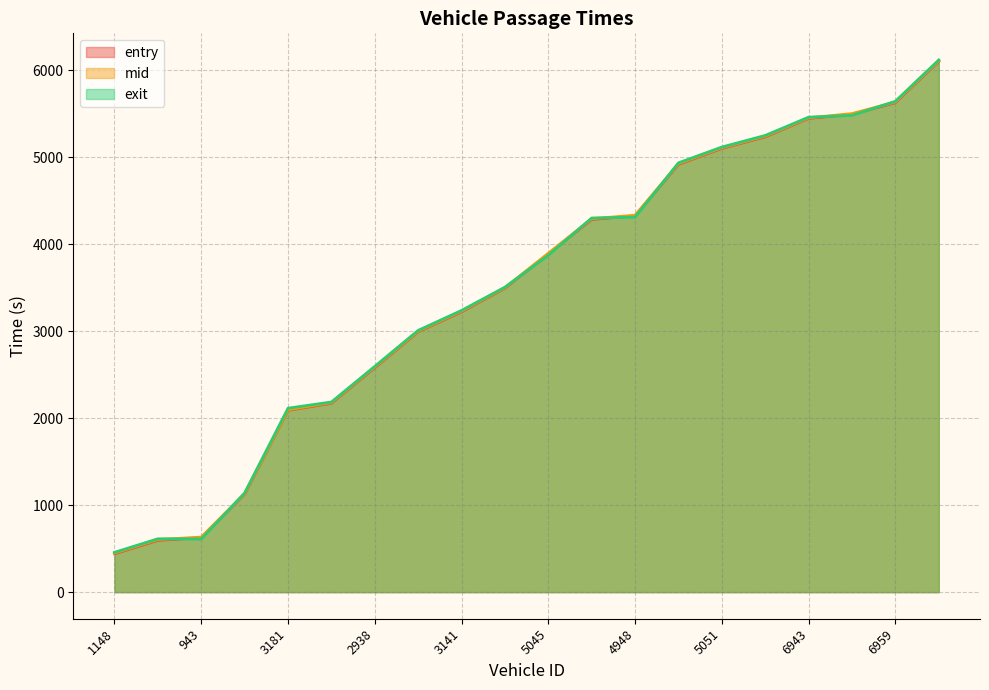

What is the sum of all exit values?

69983.0